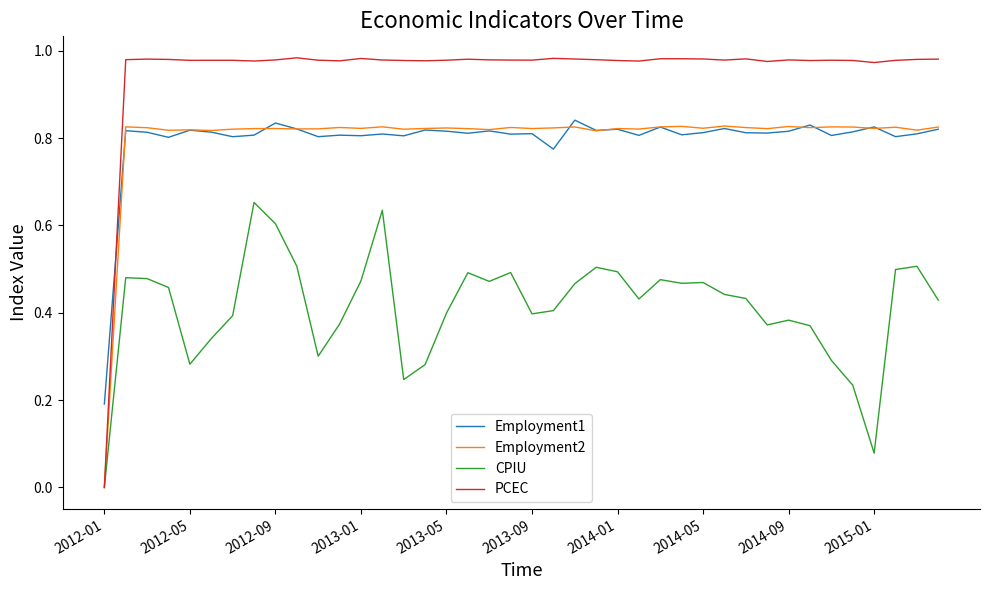

Count the CPIU values in the range 0 to 1.

40